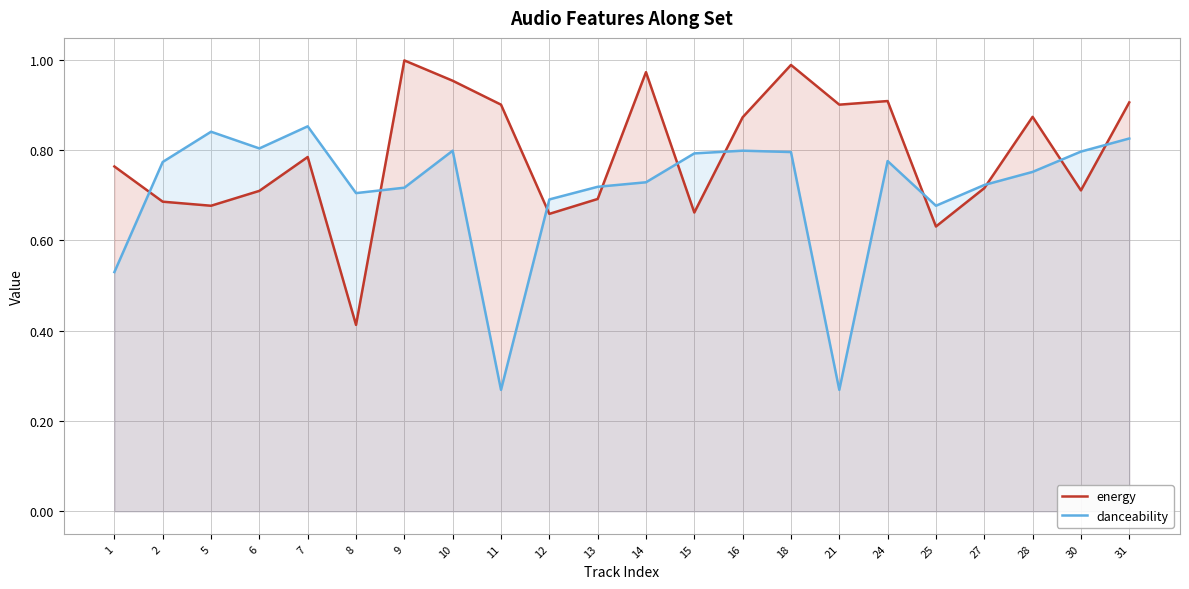

Reading left to right, what are all the values shown in this chart?

energy: 0.8	0.7	0.7	0.7	0.8	0.4	1.0	1.0	0.9	0.7	0.7	1.0	0.7	0.9	1.0	0.9	0.9	0.6	0.7	0.9	0.7	0.9
danceability: 0.5	0.8	0.8	0.8	0.9	0.7	0.7	0.8	0.3	0.7	0.7	0.7	0.8	0.8	0.8	0.3	0.8	0.7	0.7	0.8	0.8	0.8